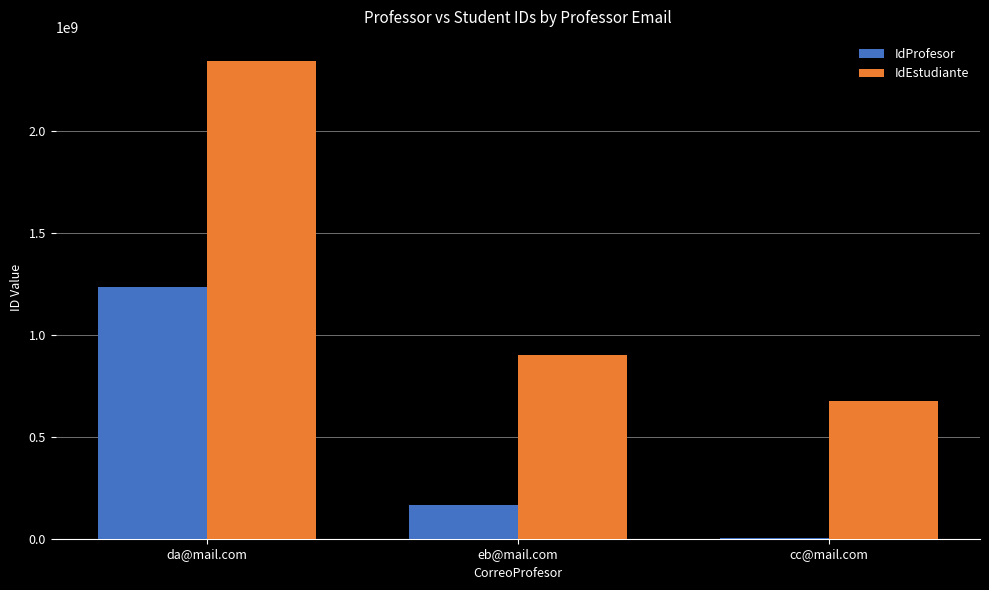

What is the maximum value for IdProfesor?

1234567890